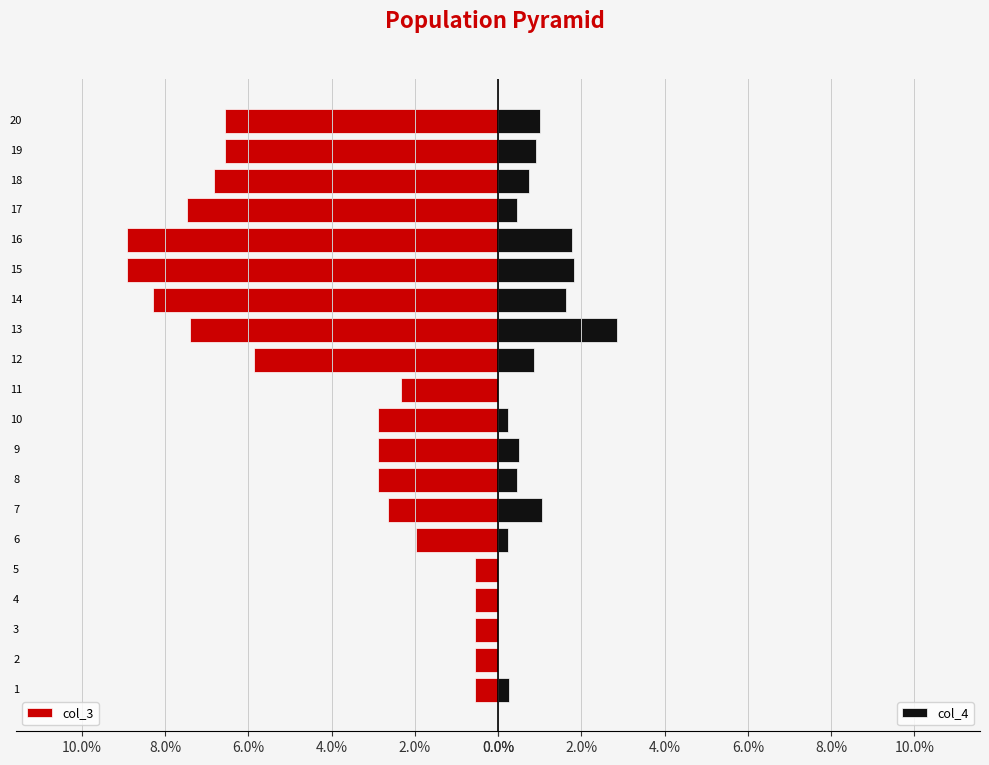

What is the difference between the maximum and minimum values in the col_3 series?

8.4